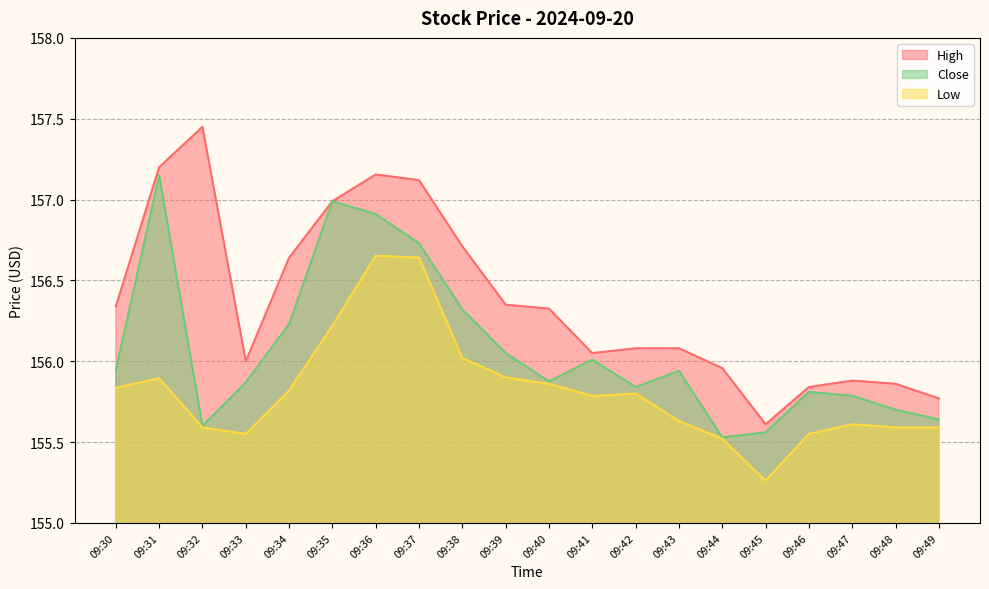

Does the chart display data point markers on the line(s)?

No